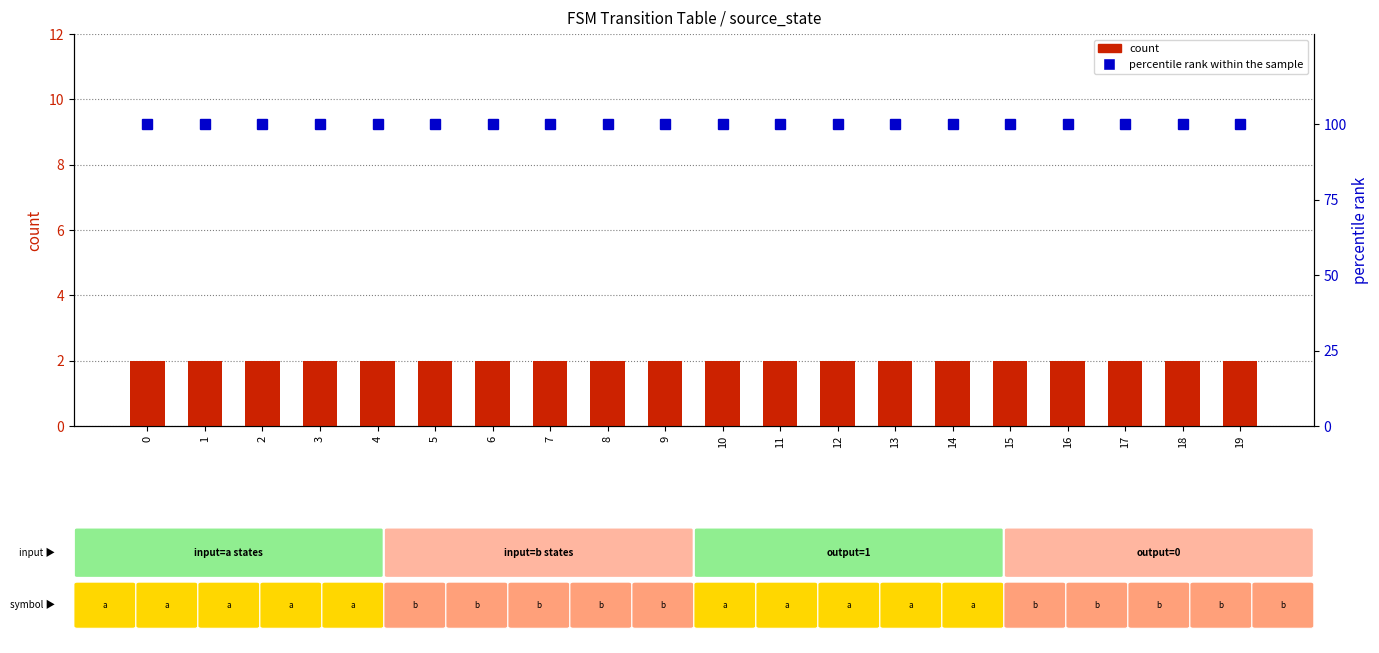

The count series shows 2 at 7. True or false?

True